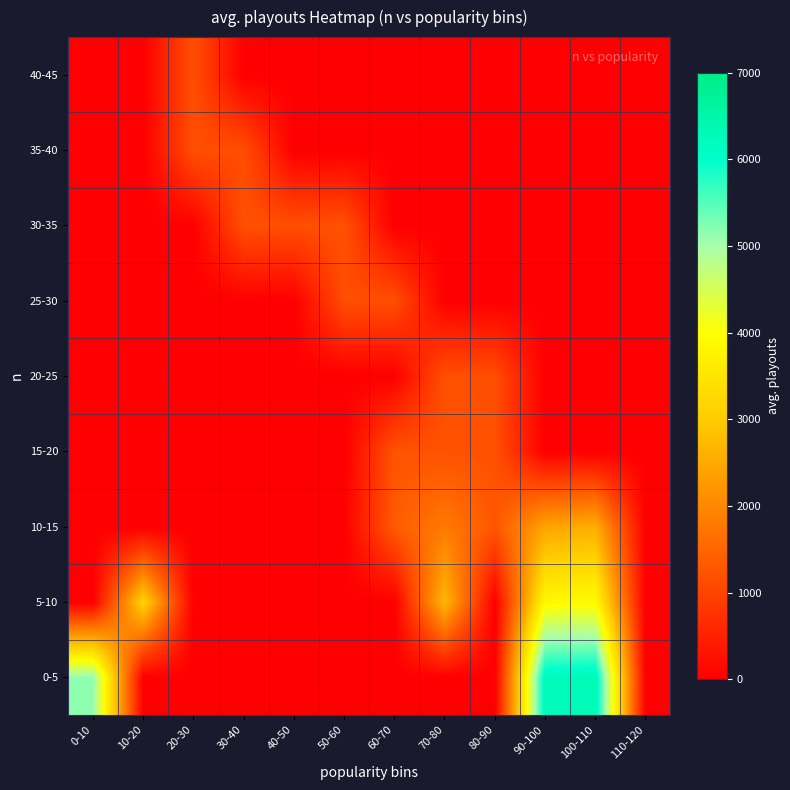

Count the number of data series in this chart.

9